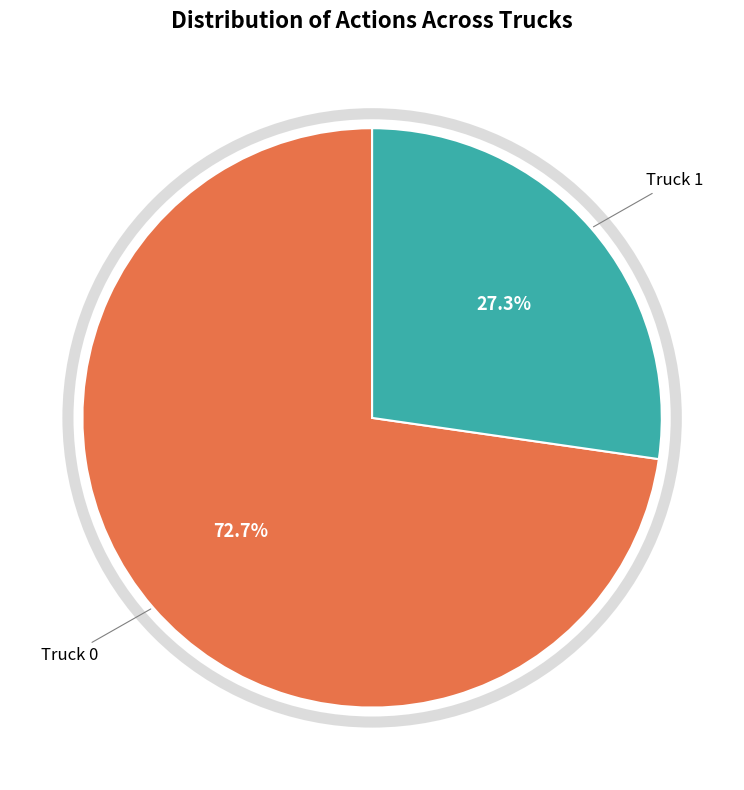

Is there any slice that represents more than half of the pie?

Yes